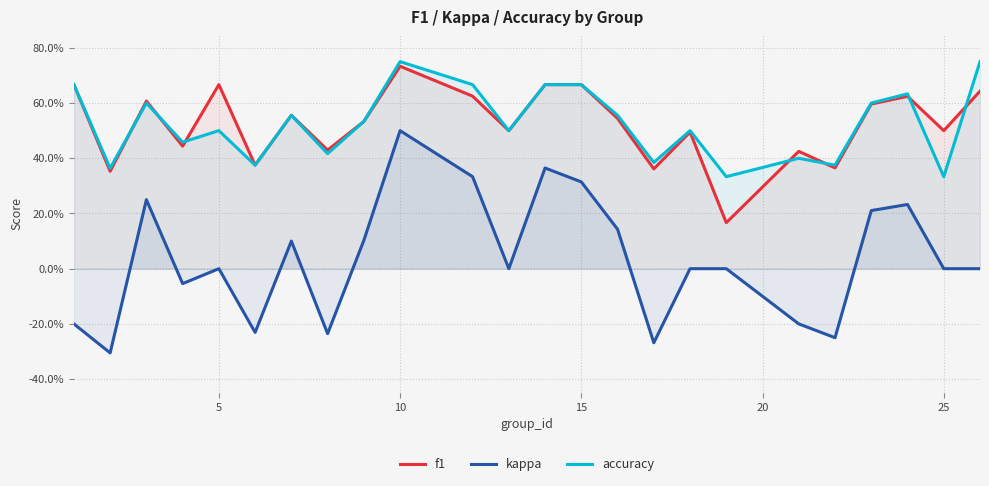

Does the chart display data point markers on the line(s)?

No